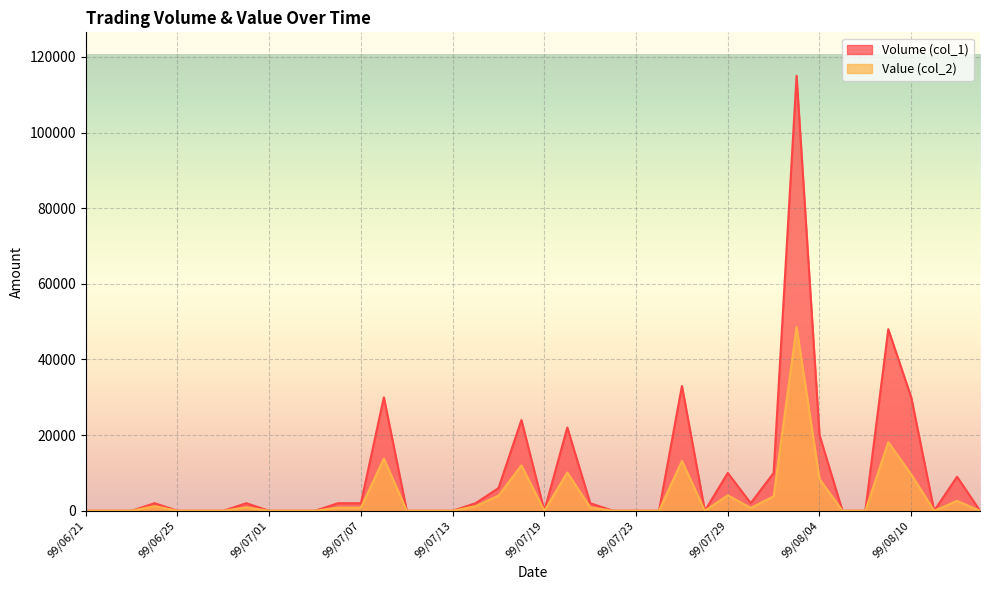

What position from the left is 99/07/09?

15